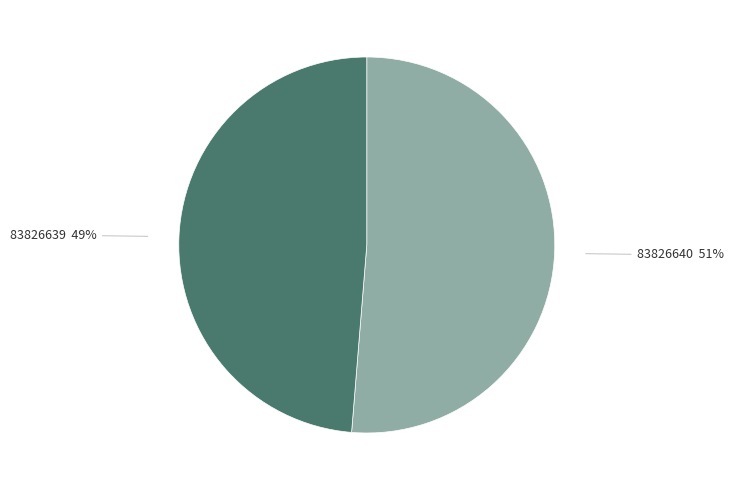

Is there any slice that represents more than half of the pie?

Yes